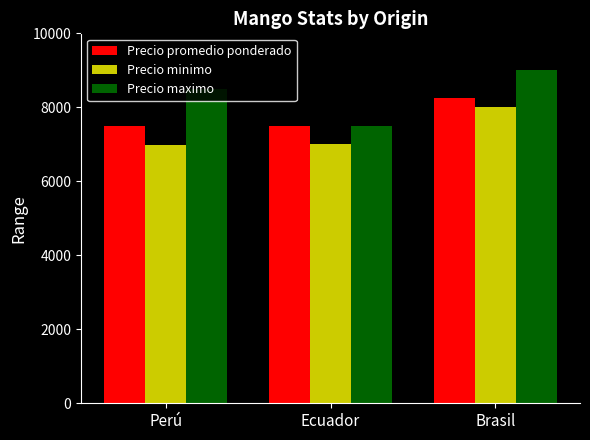

How many series are shown in this chart?

3